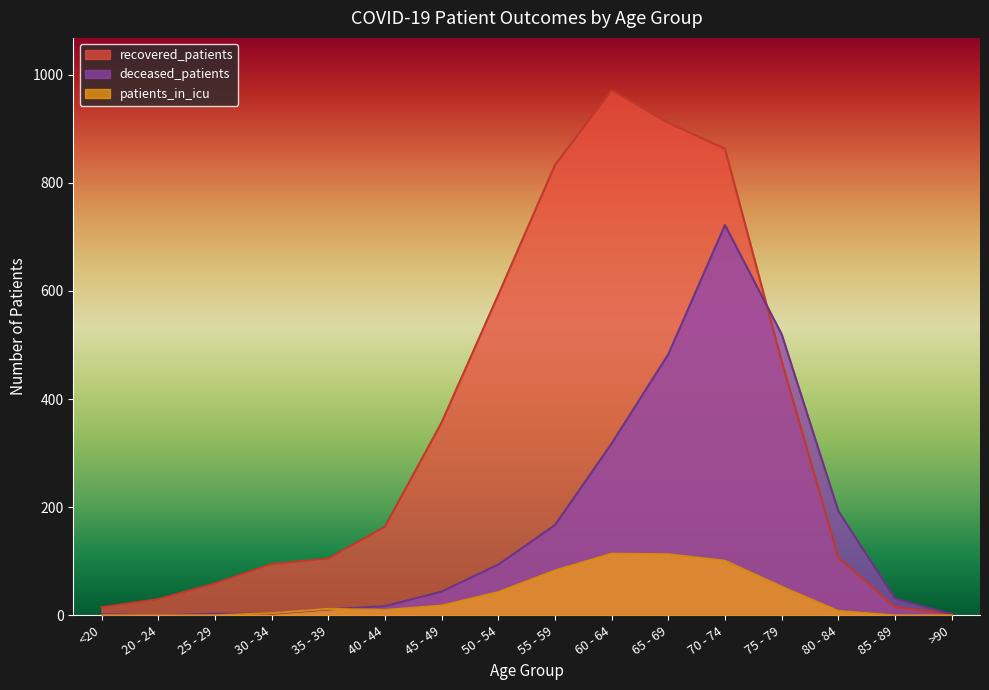

True or false: deceased_patients has a value of 3 at 30 - 34.

True